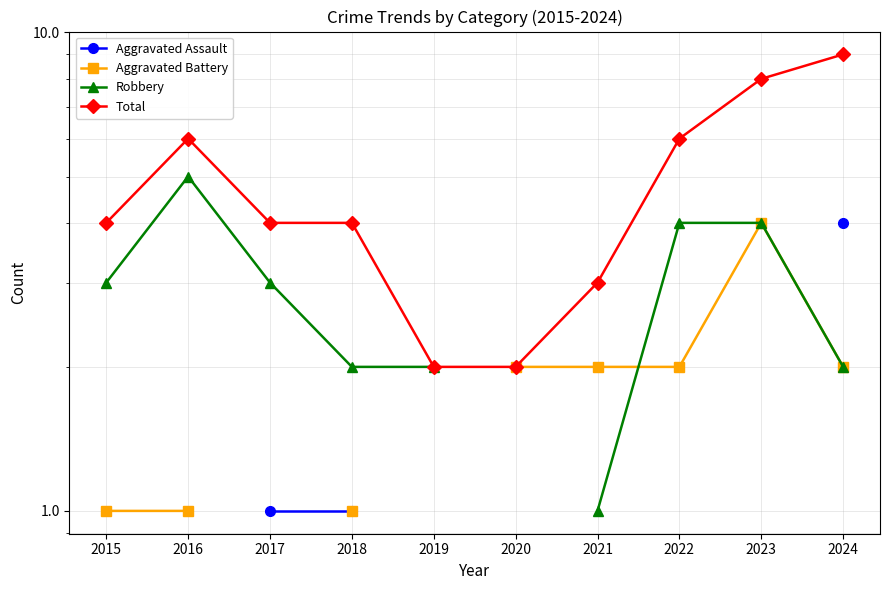

Between which two adjacent categories do Robbery and Aggravated Battery first intersect?

2021 and 2022